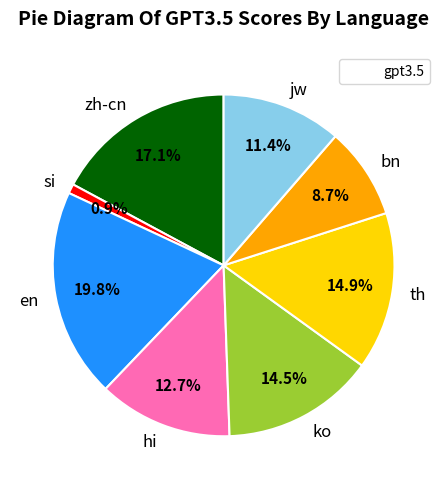

What is the total percentage of si and hi?

13.6%